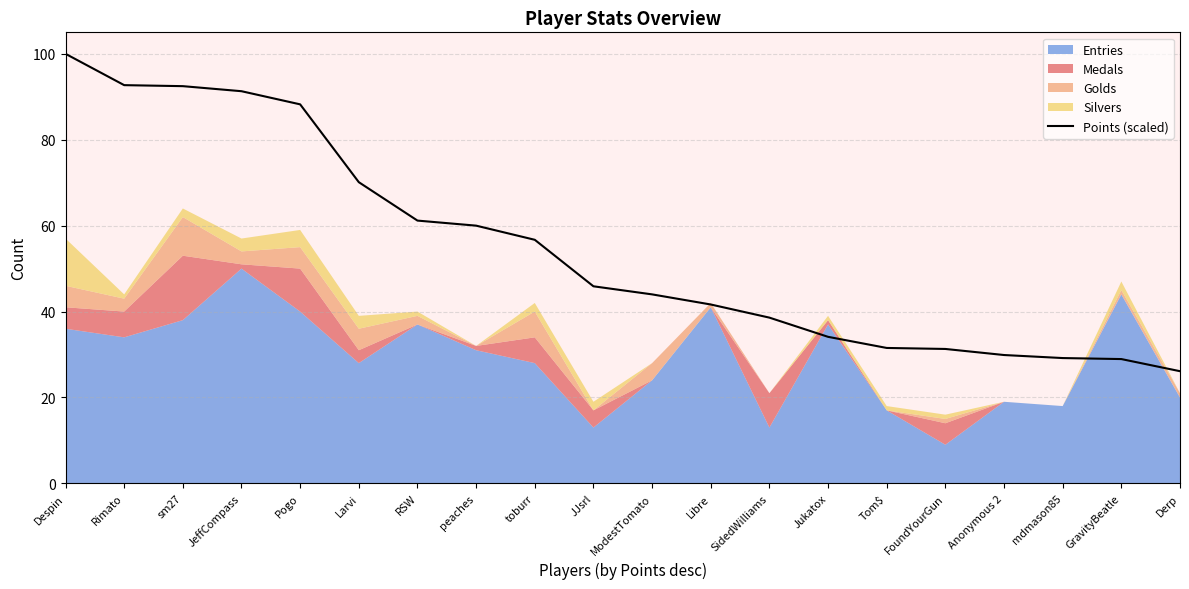

Reading right to left, list all the values displayed in this chart.

26.1	28.9	29.2	29.9	31.3	31.5	34.1	38.6	41.6	44.0	45.9	56.7	60.0	61.2	70.1	88.2	91.3	92.5	92.7	100.0